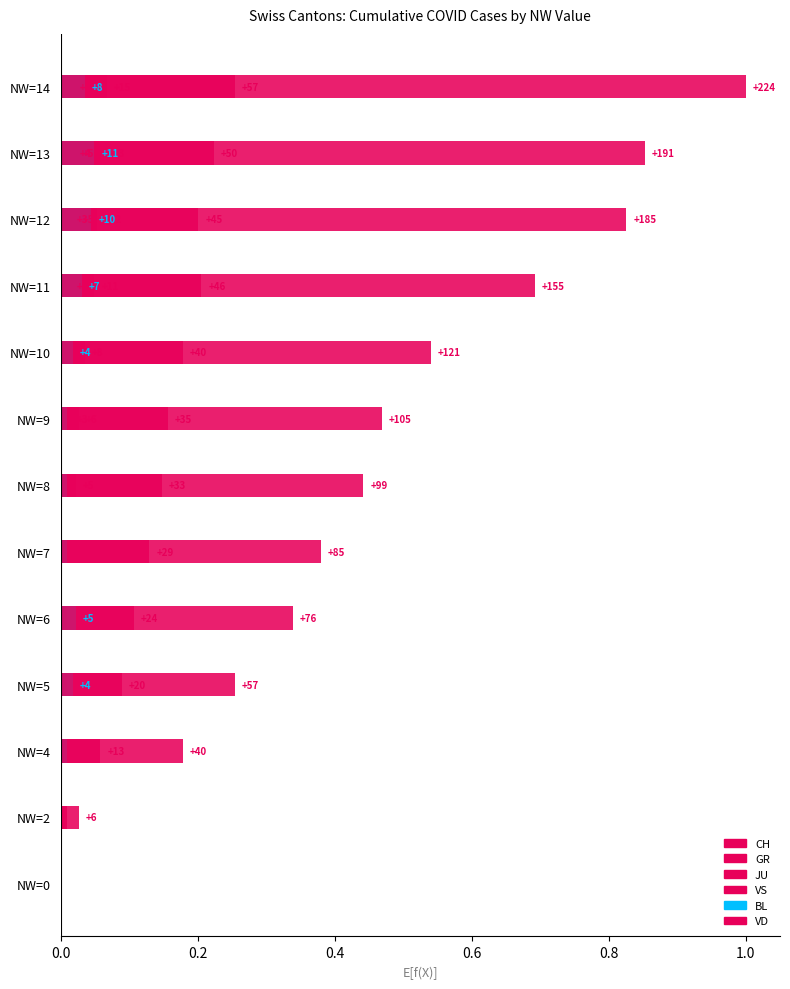

How many bars are there in total?

78